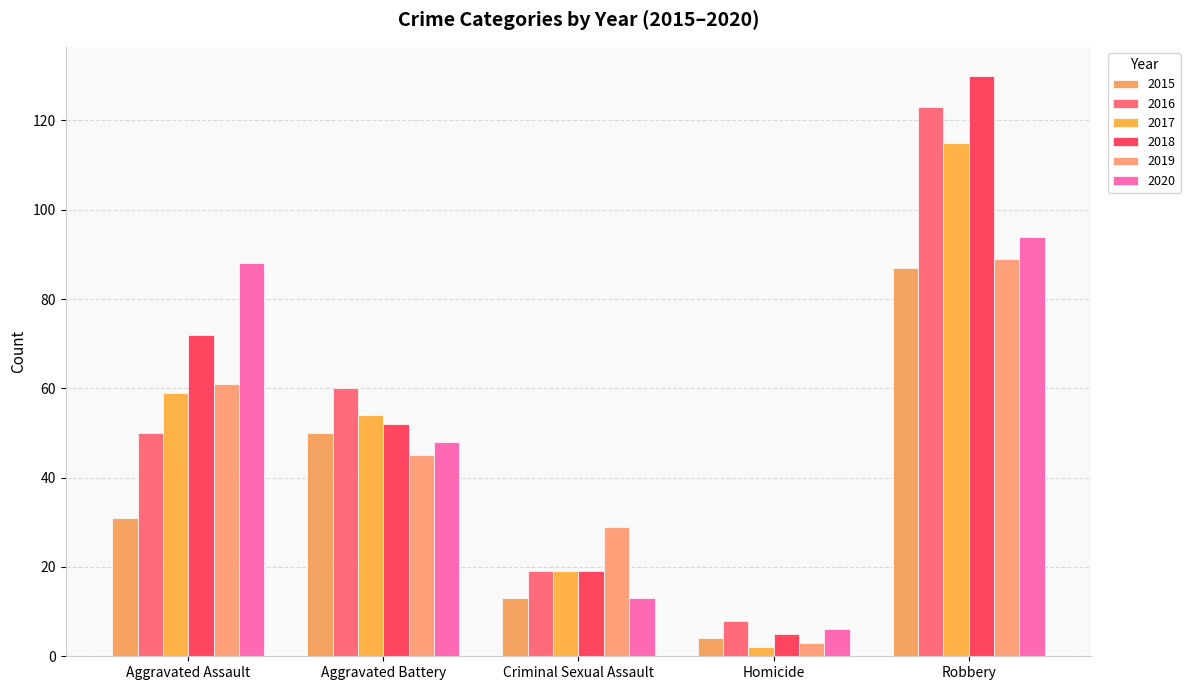

What is the maximum value shown in the chart?

130